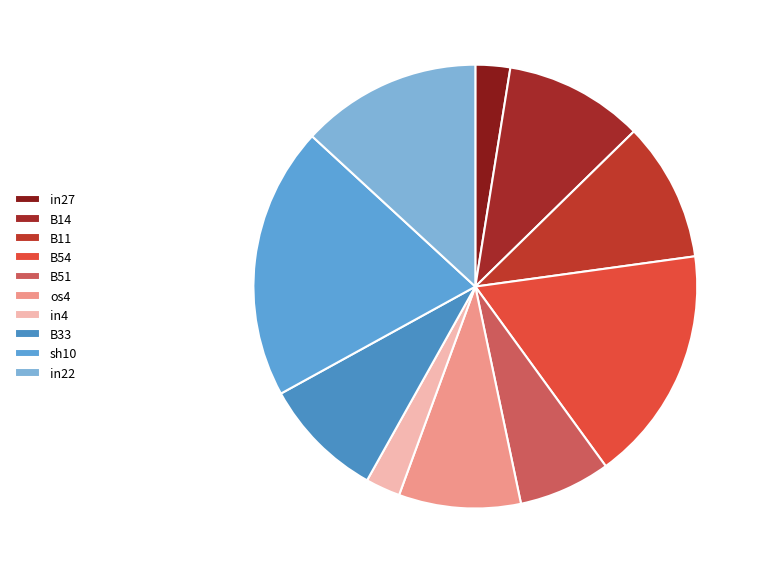

What percentage is NOT represented by os4?

91.1%